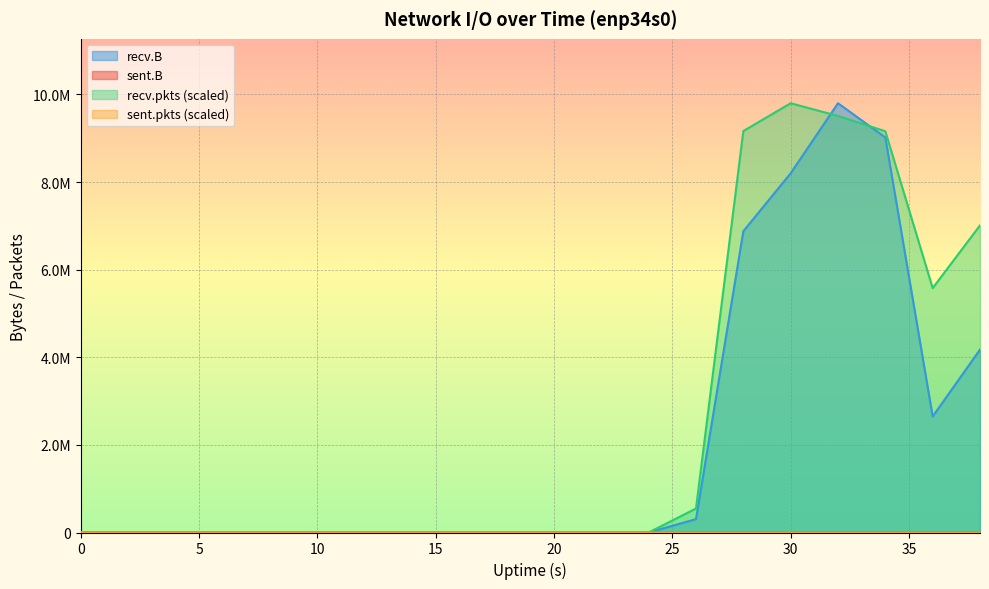

Which has a higher value, 24 or 36?

24